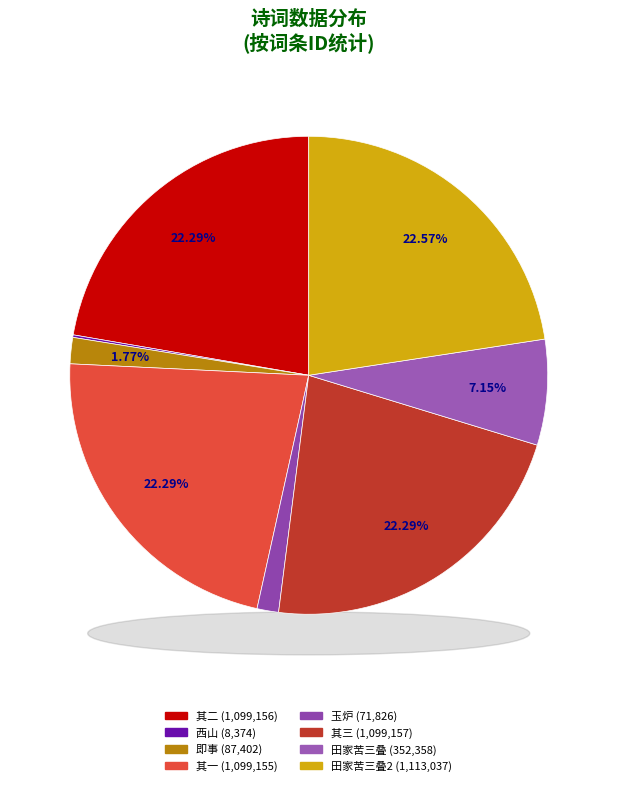

To the nearest percent, what is the combined percentage of 秋后积雨起水曾舜卿朱秀文有诗用韵作俳谐体田家苦三叠 其二 and 玉炉三涧雪·最苦三冬冰雪?

24%